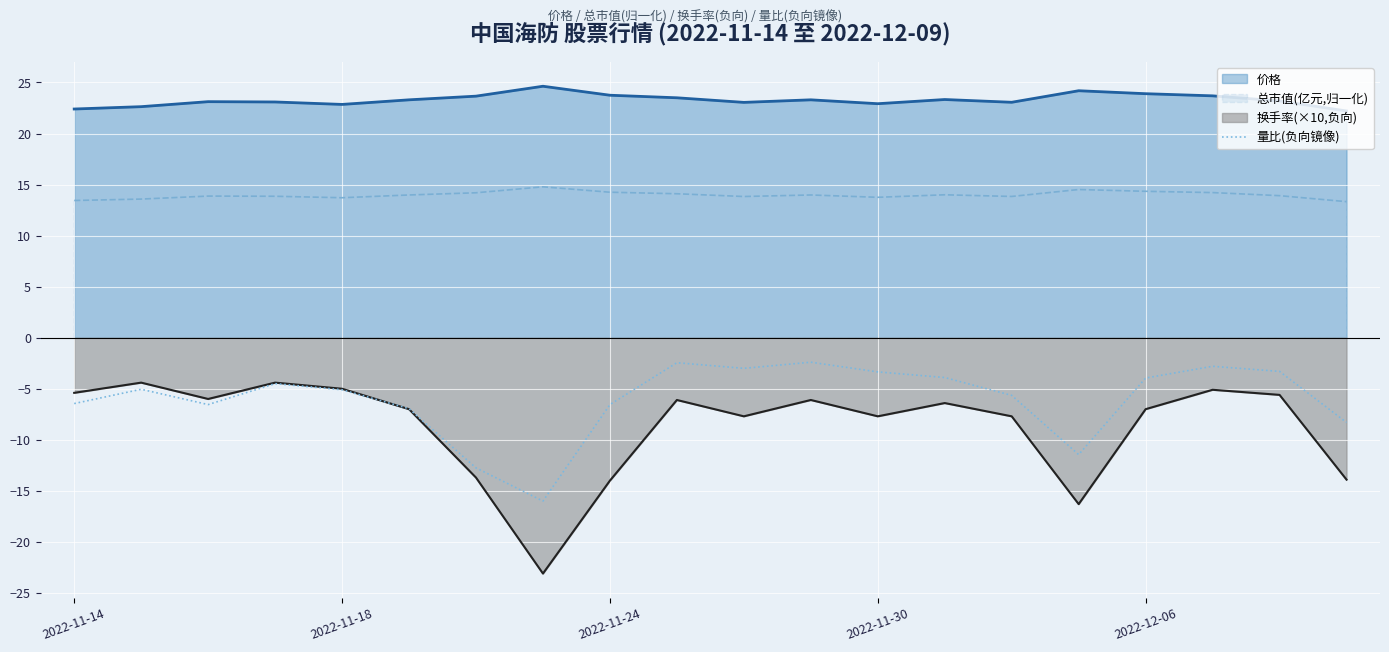

The 总市值(亿元,归一化) series shows 14.3 at 2022-12-06. True or false?

True